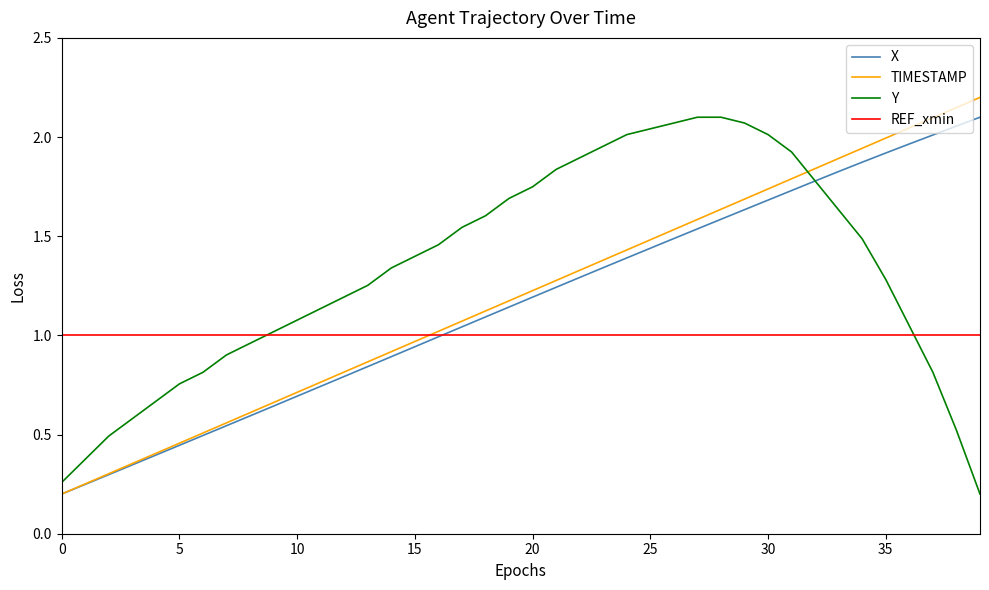

What are all the series names shown in the legend?

X, TIMESTAMP, Y, REF_xmin